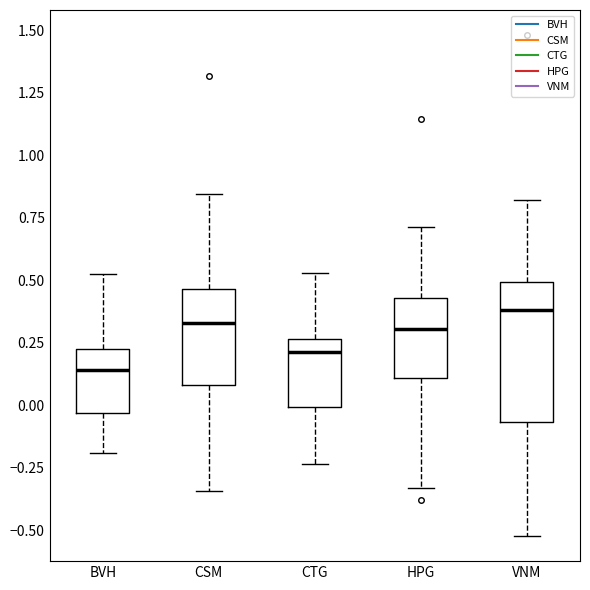

Which box is the tallest, from its lower edge to its upper edge?

VNM